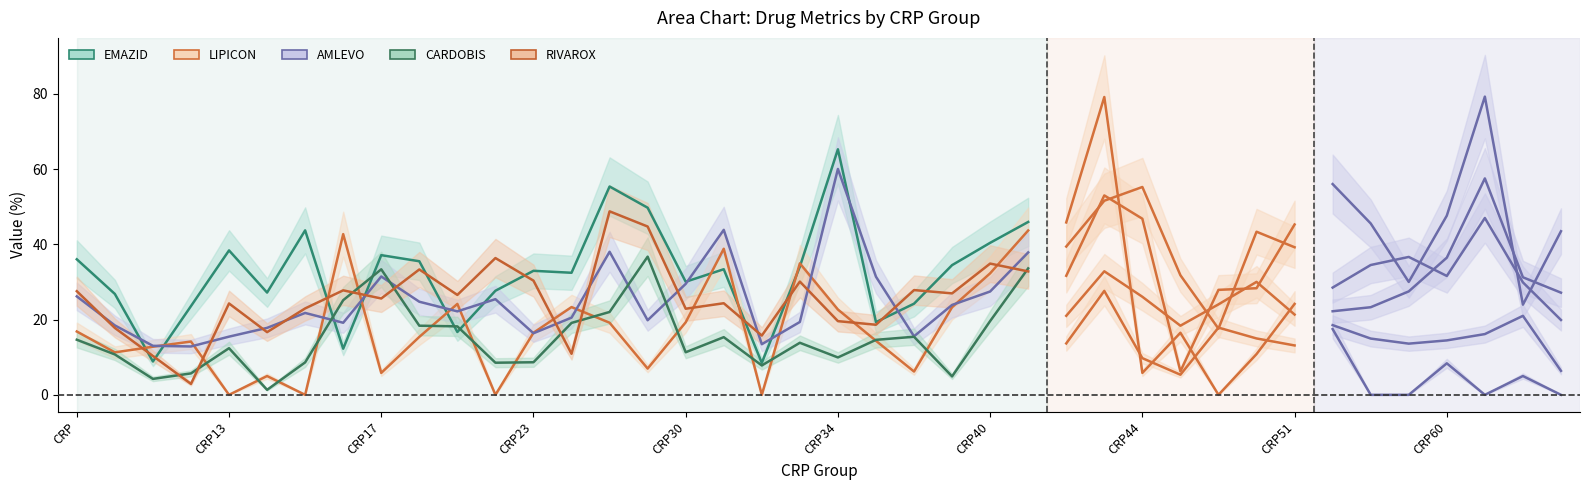

What is the difference between the highest and lowest values at 18?

13.5